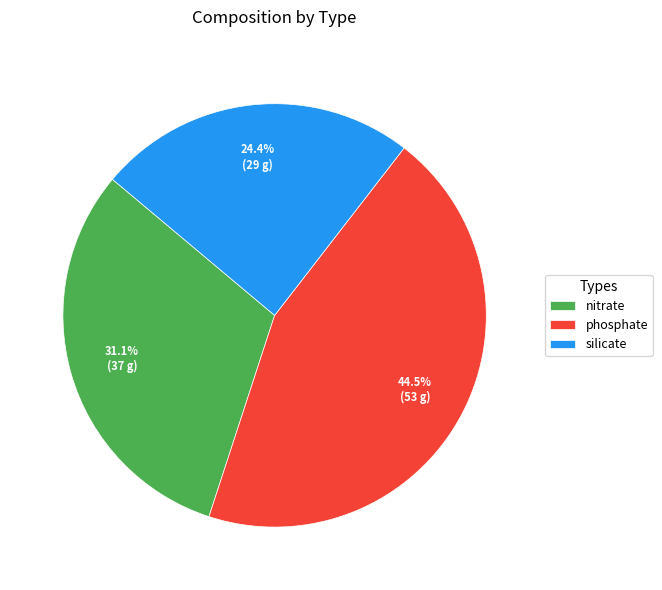

What percentage is the nitrate slice, to the nearest percent?

31%